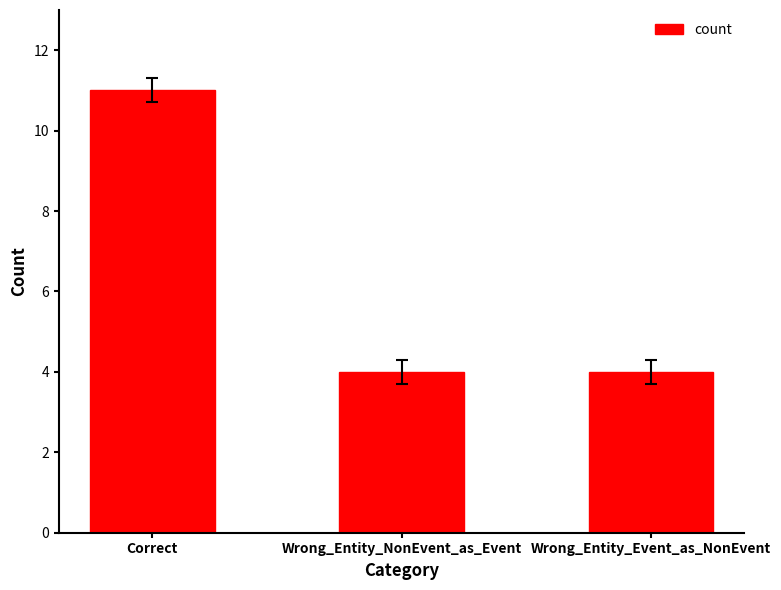

How many series are shown in this chart?

1